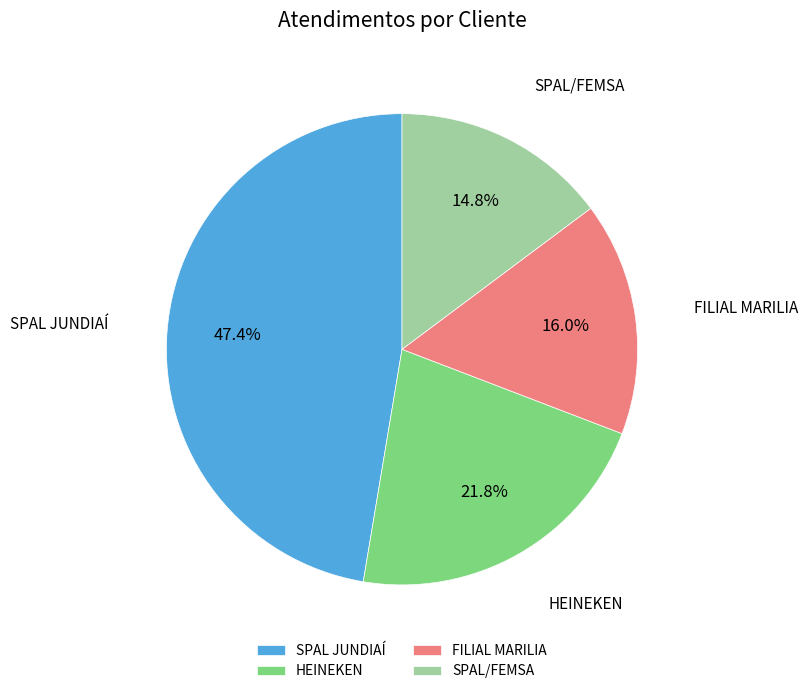

To the nearest percent, what portion does HEINEKEN represent?

22%